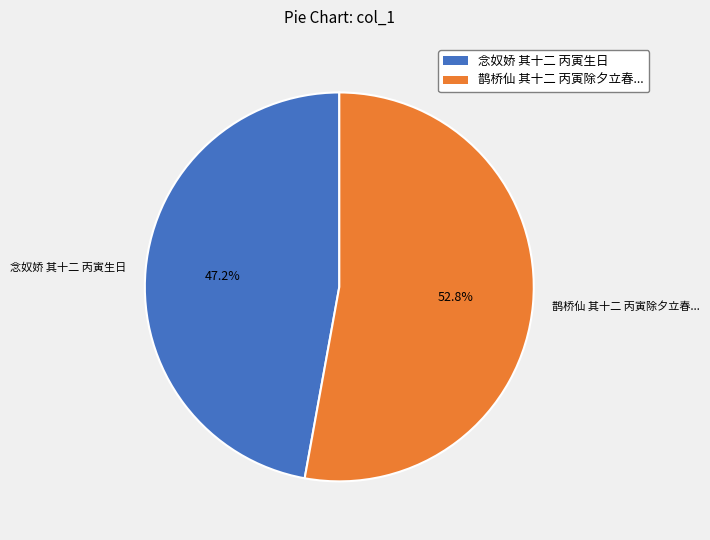

Is there a majority slice in this chart?

Yes